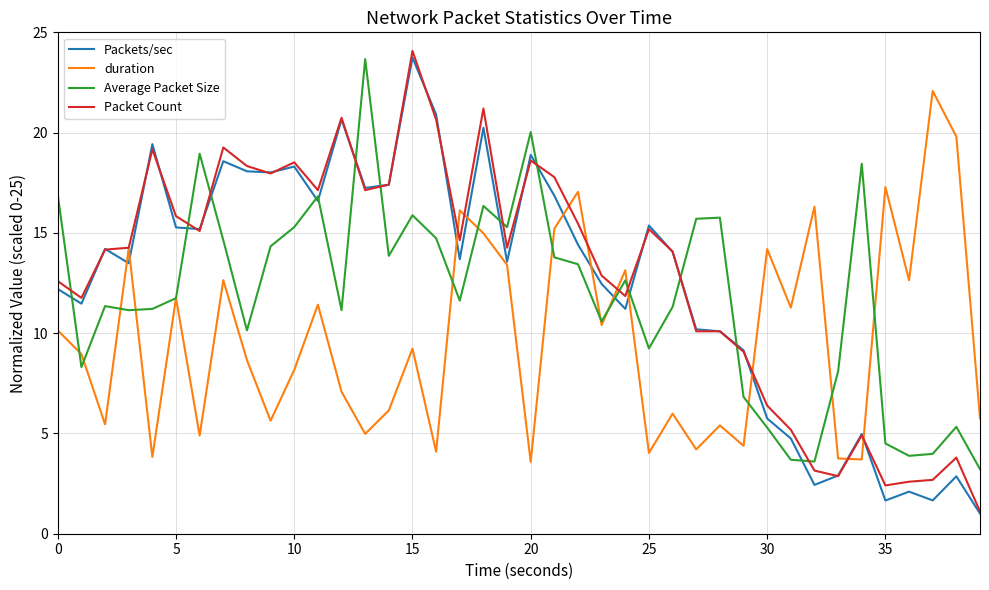

Does the chart display data point markers on the line(s)?

No